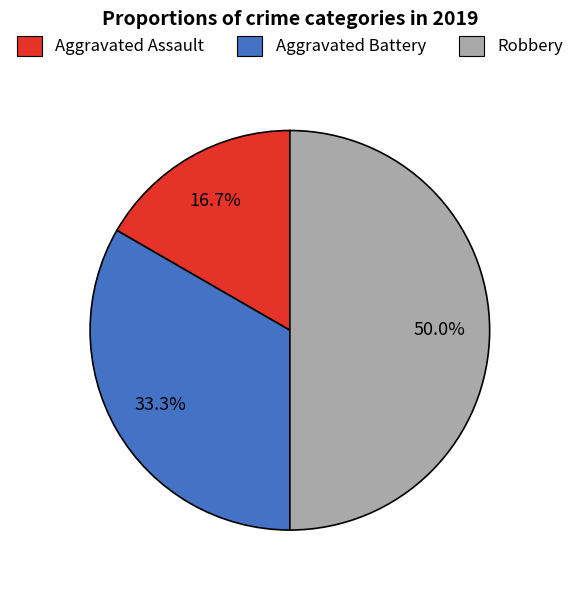

To the nearest percent, what is the difference between the Robbery and Aggravated Assault slice percentages?

33%